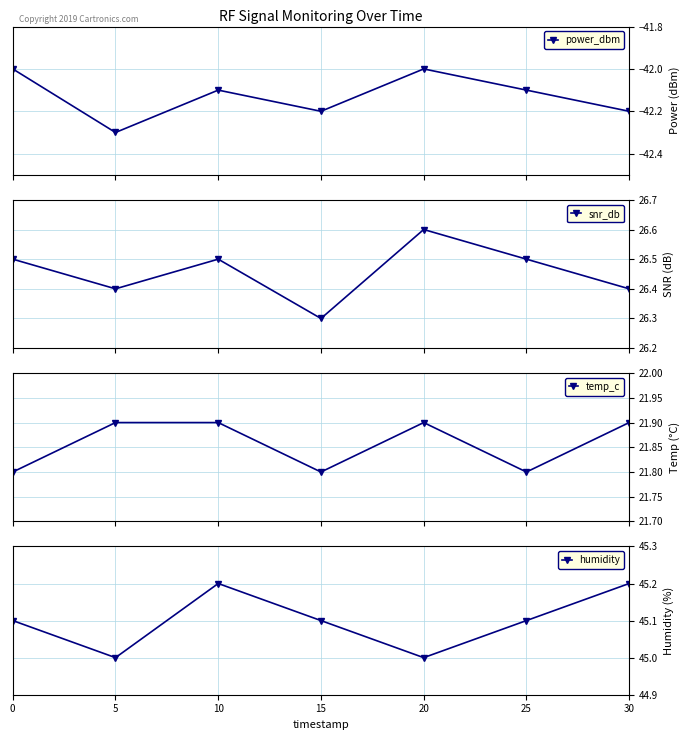

Reading left to right, list all the values displayed in this chart.

power_dbm: -42.0	-42.3	-42.1	-42.2	-42.0	-42.1	-42.2
snr_db: 26.5	26.4	26.5	26.3	26.6	26.5	26.4
temp_c: 21.8	21.9	21.9	21.8	21.9	21.8	21.9
humidity: 45.1	45.0	45.2	45.1	45.0	45.1	45.2